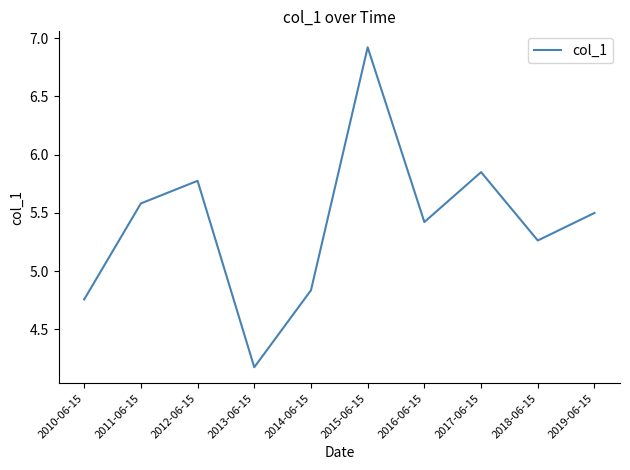

What is the greatest value displayed?

6.9